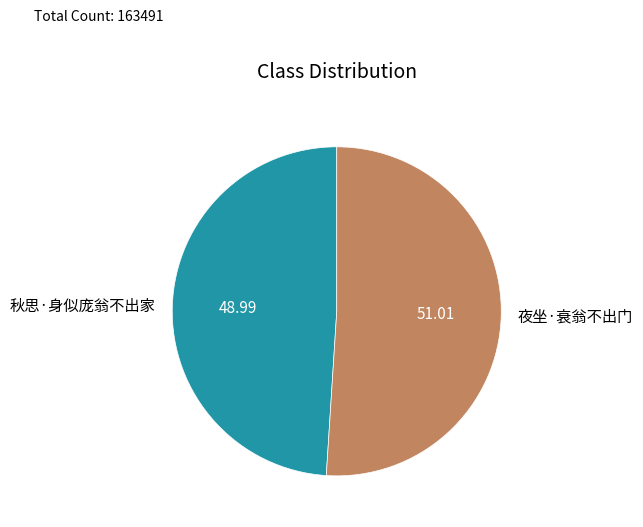

Which category has the smallest portion of the pie?

秋思·身似庞翁不出家